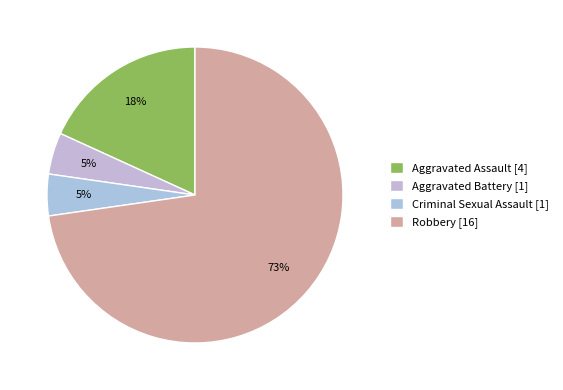

Do Aggravated Assault and Robbery together represent more than half of the pie?

Yes